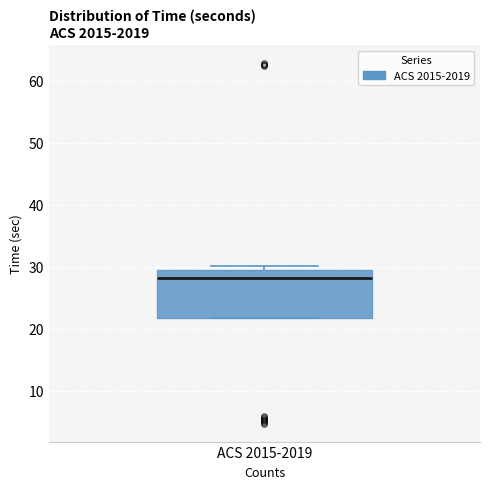

Where is the upper edge of the box for ACS 2015-2019 on the y-axis? The values are not printed on the chart, so give them approximately, as read against the axis.

30